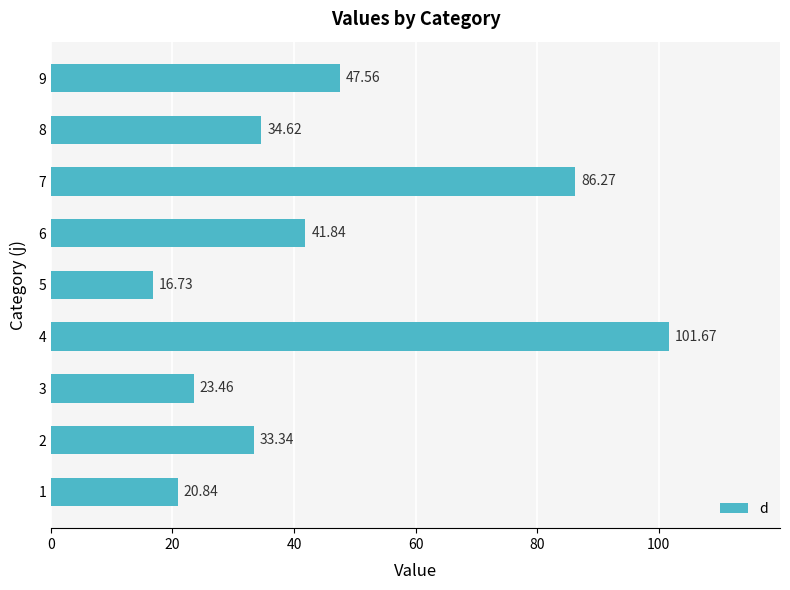

What is the change in value from 5 to 8?

+17.9